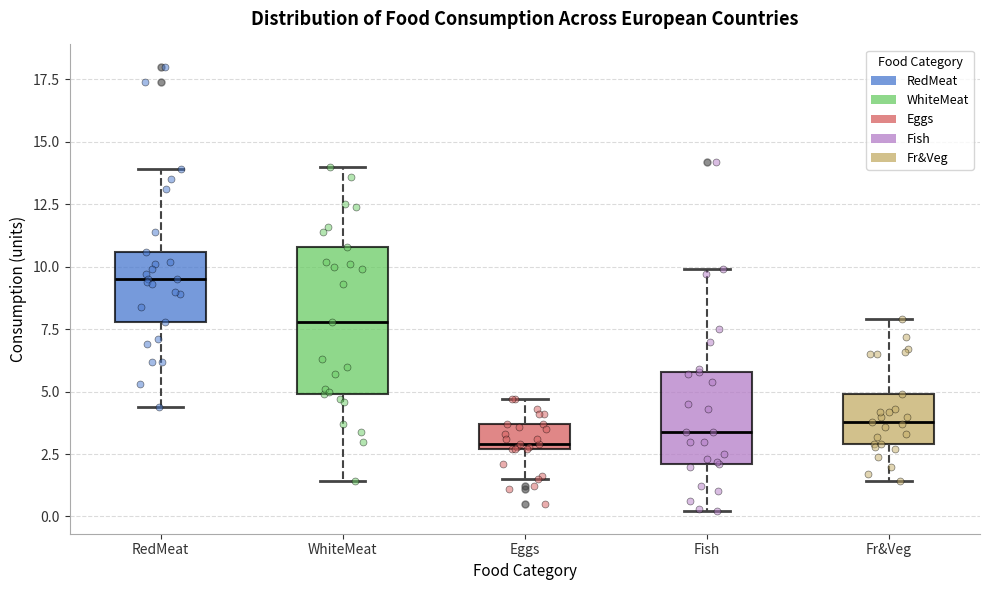

Which box is the tallest, from its lower edge to its upper edge?

WhiteMeat